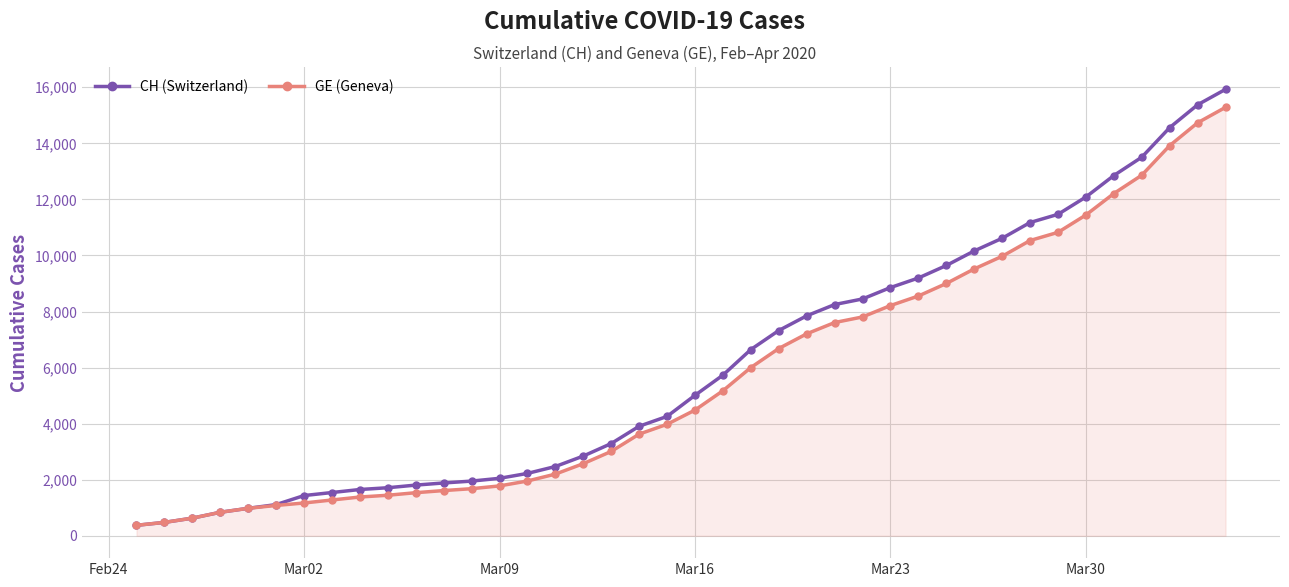

What is the average value of the GE (Geneva) series?

5641